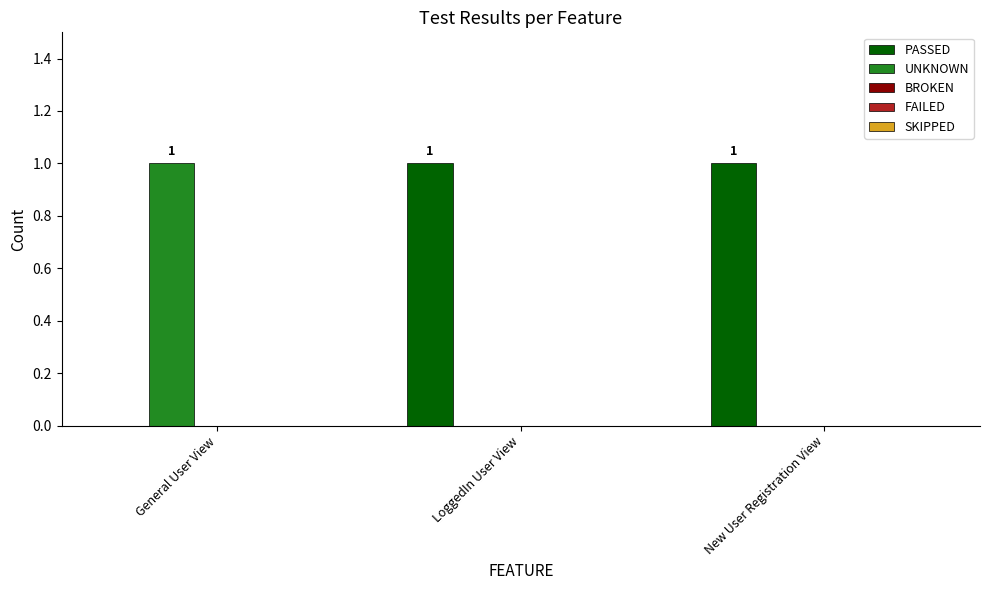

The PASSED series shows 0 at General User View. True or false?

True